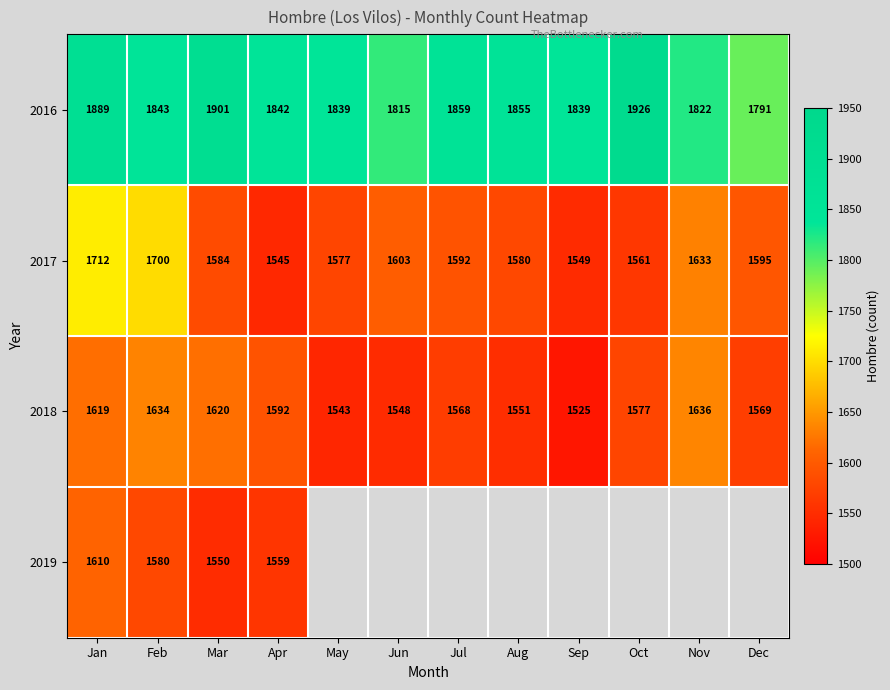

What is the total value across all series at Jan?

6830